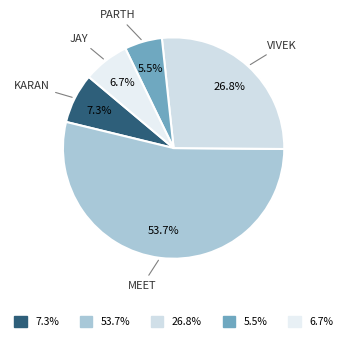

How many slices are in this pie chart?

5